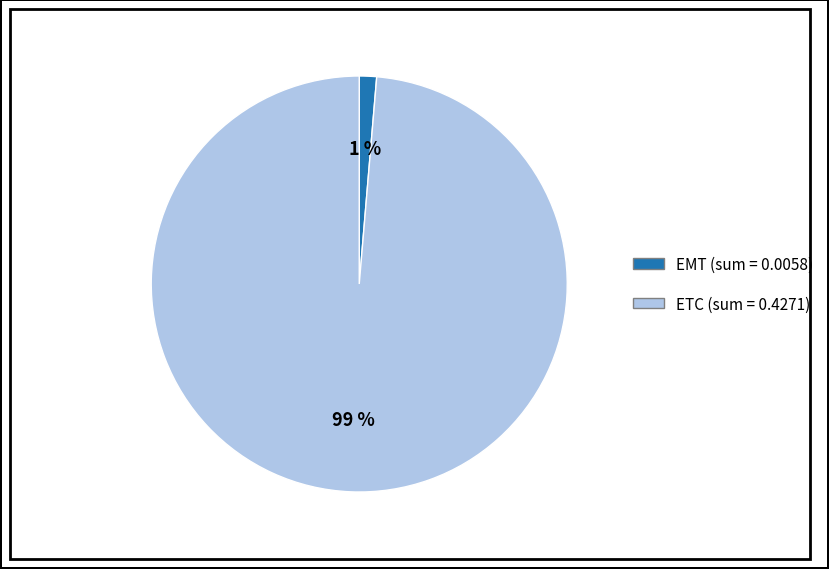

How many segments does this pie chart have?

2